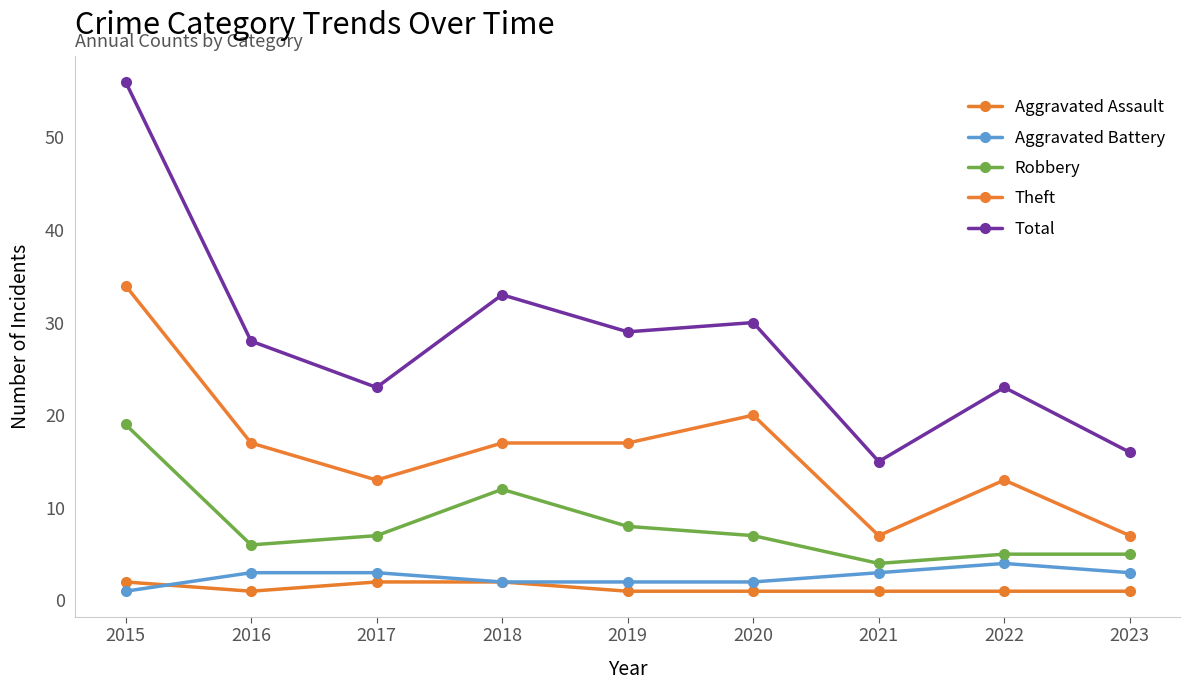

True or false: Aggravated Battery and Robbery cross at least once.

False